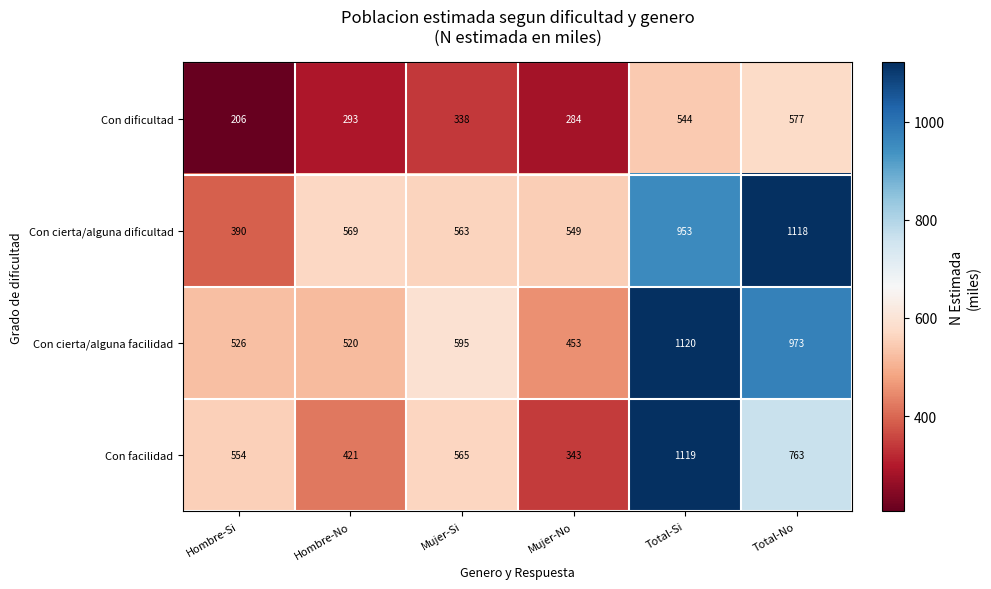

How many distinct data groups are displayed?

4